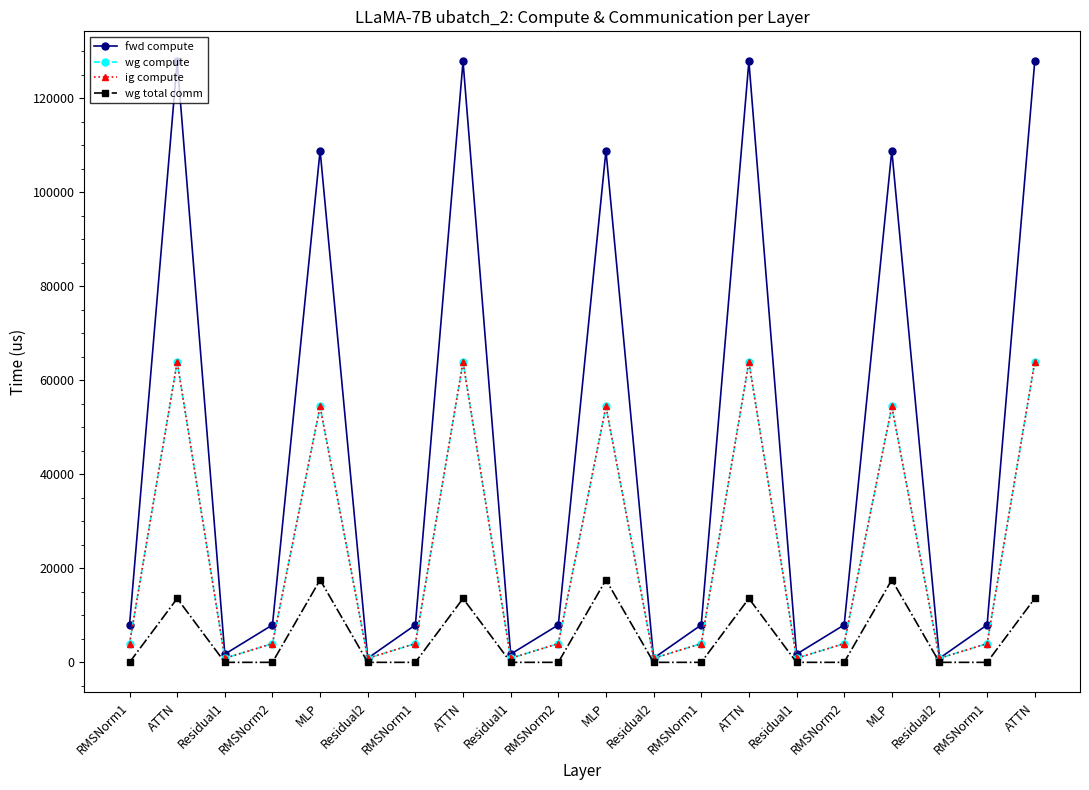

Is this an area chart (filled region under the line)?

No